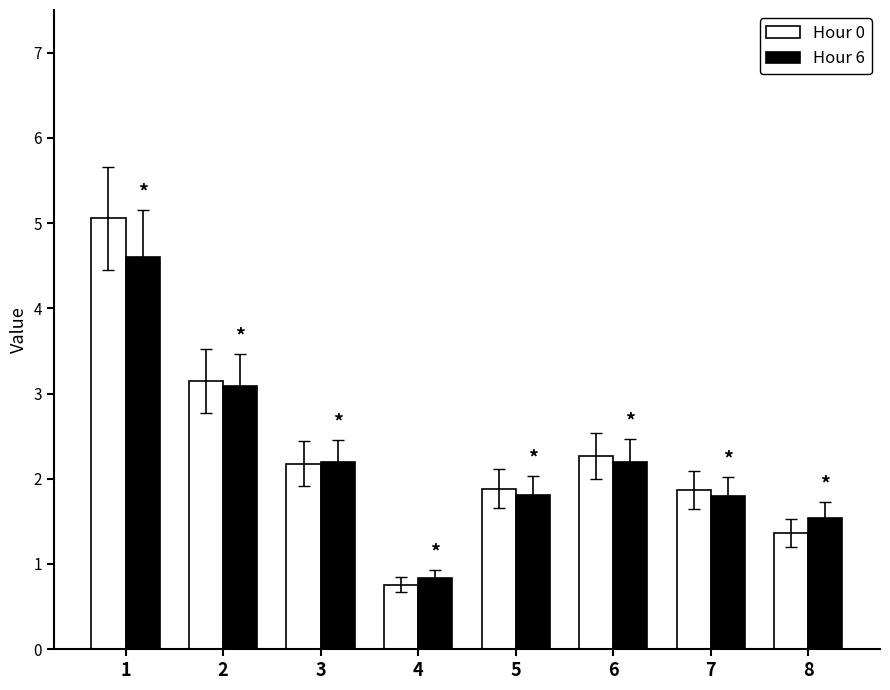

The Hour 6 series shows 3.3 at 6. True or false?

False